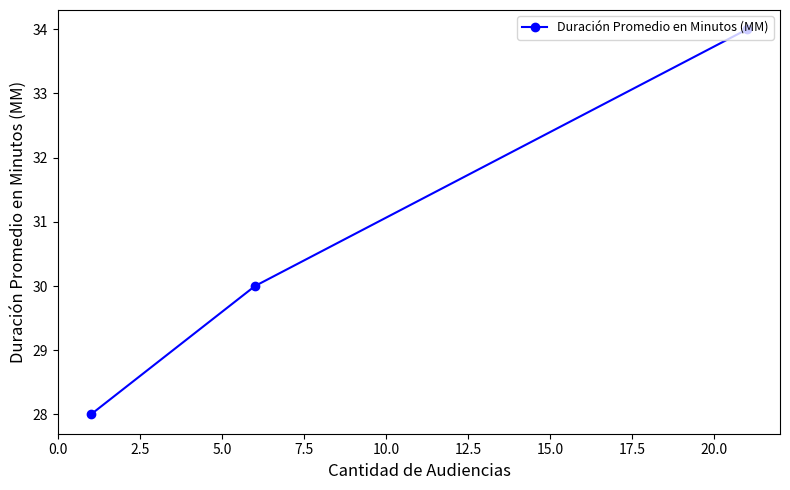

What is the difference between the maximum and minimum values?

6